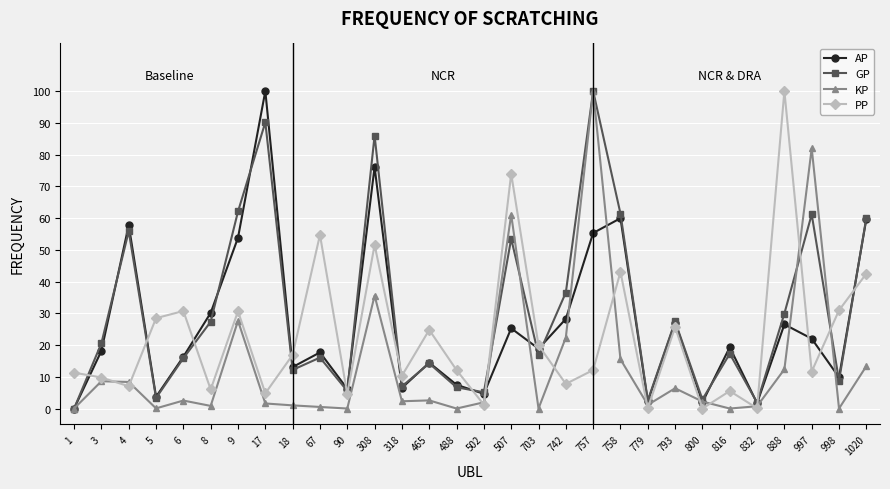

True or false: KP has a value of 8.4 at 4.

True